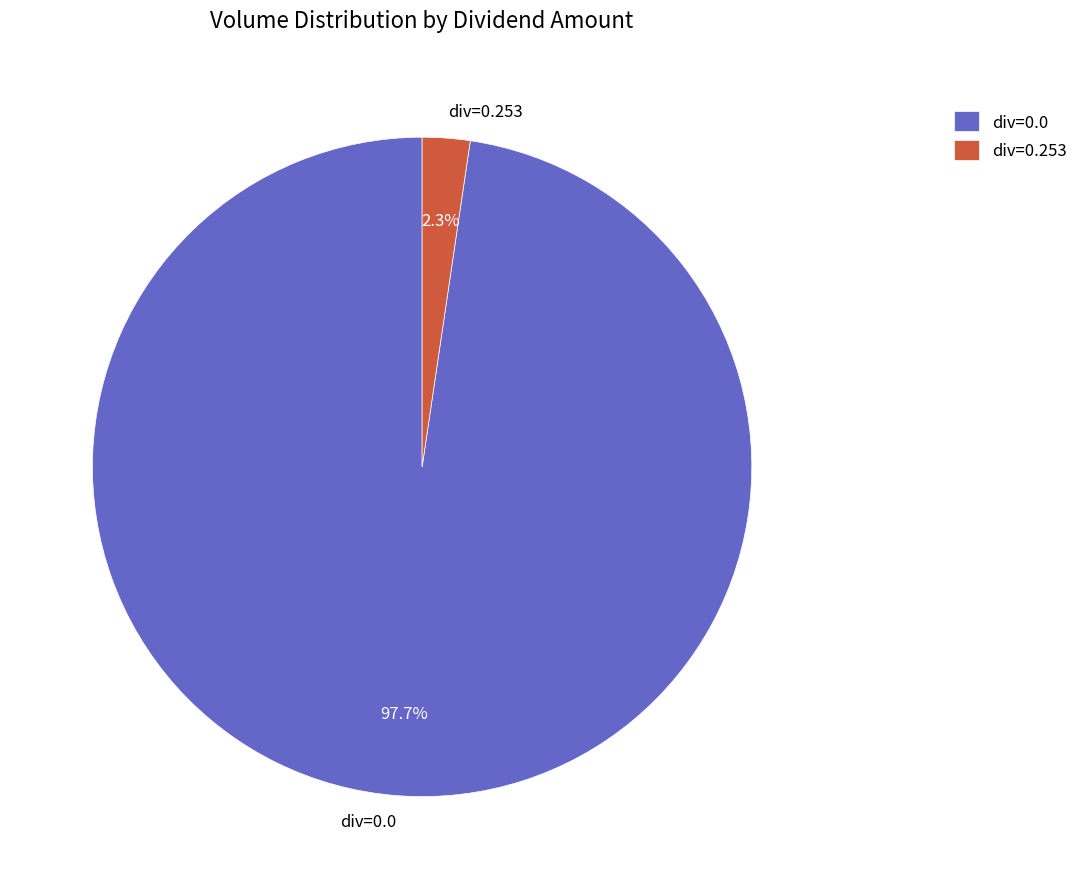

What is the total percentage of div=0.253 and div=0.0?

100.0%